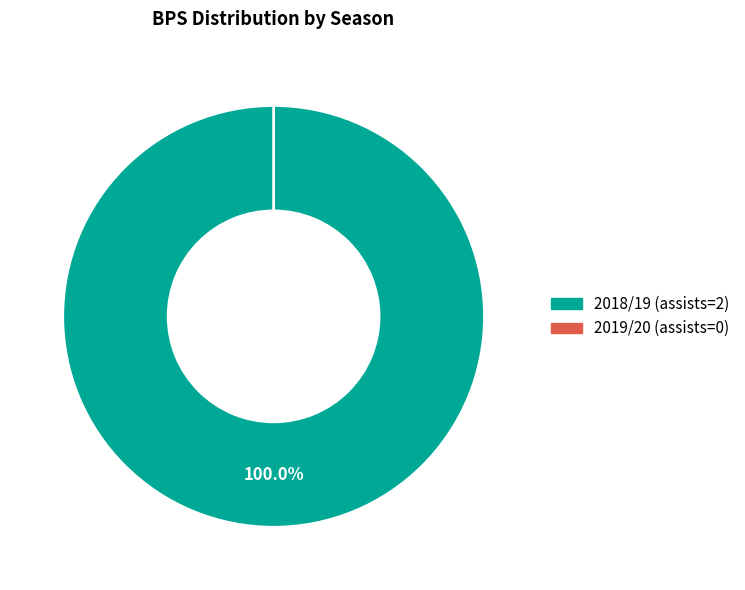

Rank the categories by value from lowest to highest.

2019/20 (assists=0), 2018/19 (assists=2)